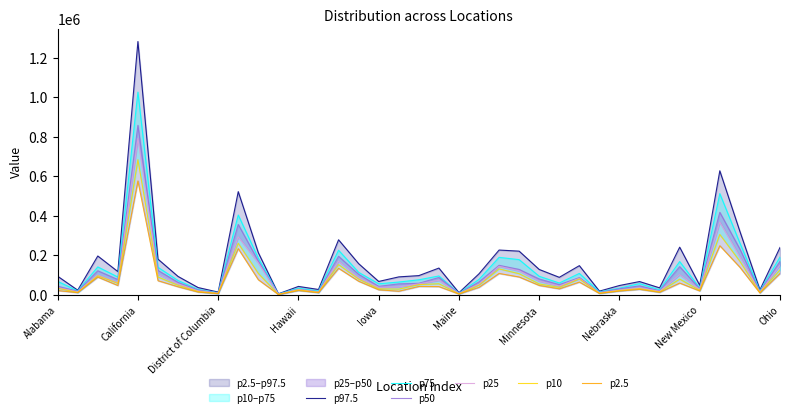

Rank the series at 17 from highest to lowest value.

p97.5, p75, p50, p25, p10, p2.5